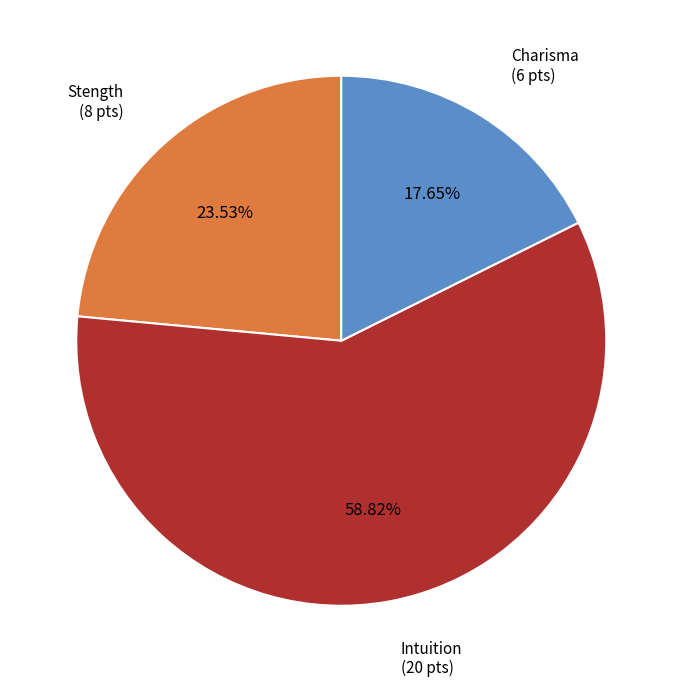

Is there a majority slice in this chart?

Yes